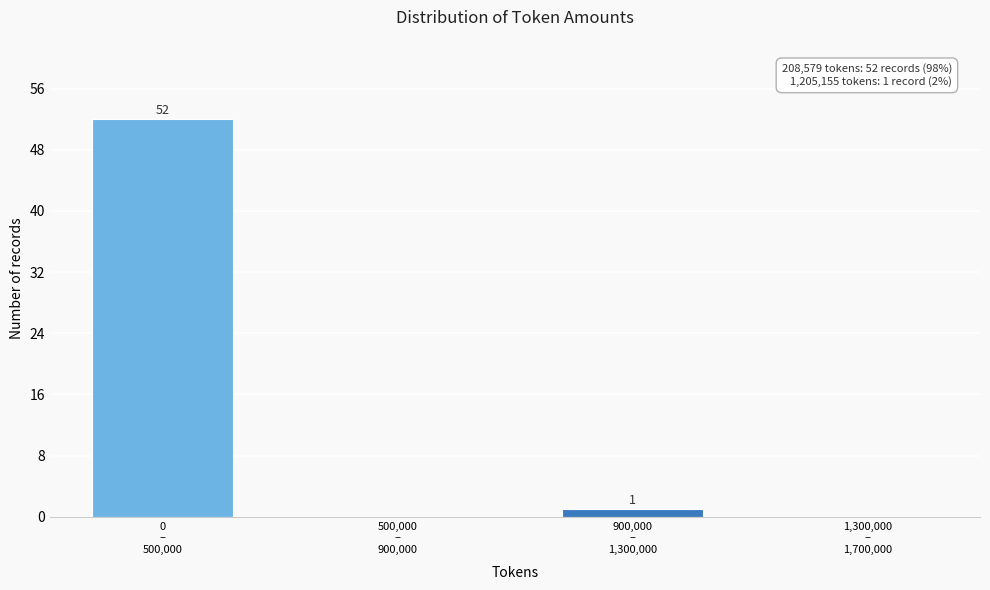

What is the sum of all values?

53